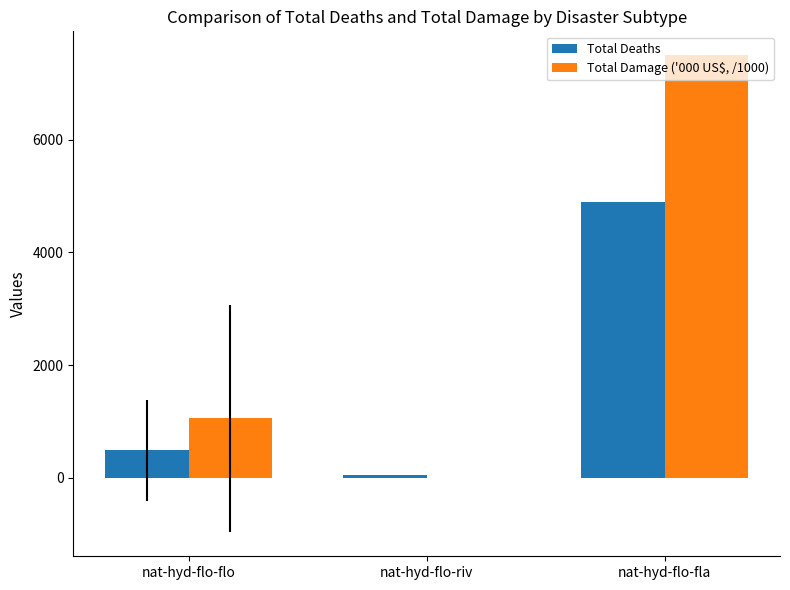

What is the sum of all Total Damage ('000 US$, /1000) values?

8554.9